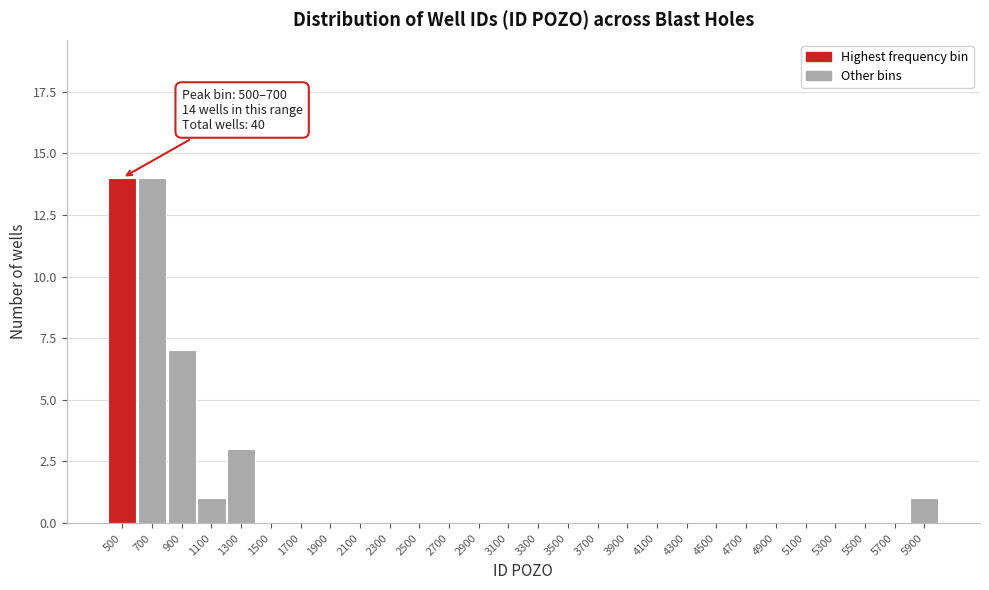

Reading left to right, transcribe all the data shown in this chart.

500=14	700=14	900=7	1100=1	1300=3	1500=0	1700=0	1900=0	2100=0	2300=0	2500=0	2700=0	2900=0	3100=0	3300=0	3500=0	3700=0	3900=0	4100=0	4300=0	4500=0	4700=0	4900=0	5100=0	5300=0	5500=0	5700=0	5900=1